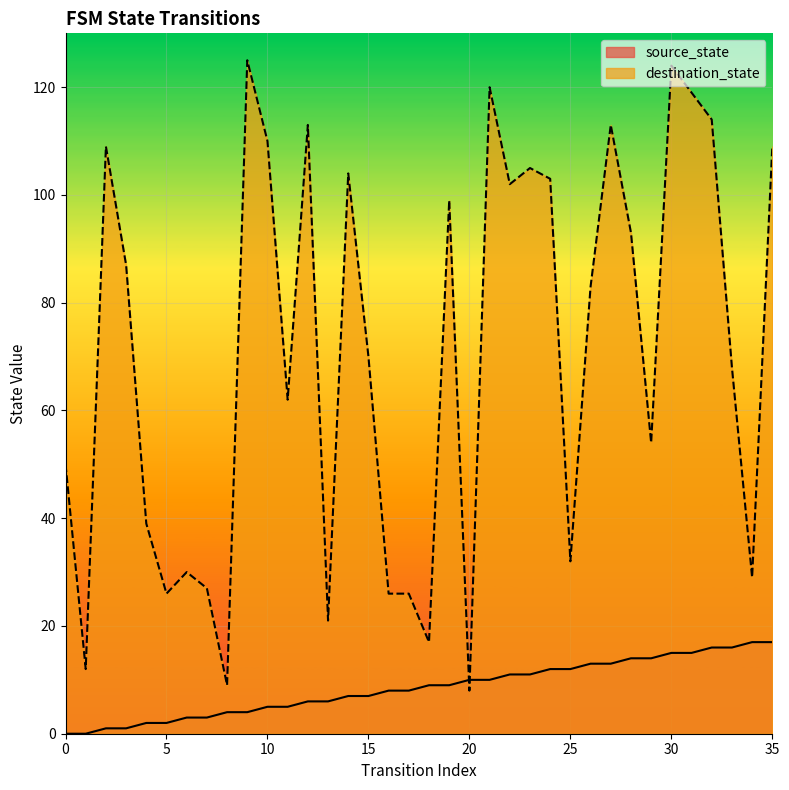

In destination_state, how many points are lower than both neighbors (excluding endpoints)?

11